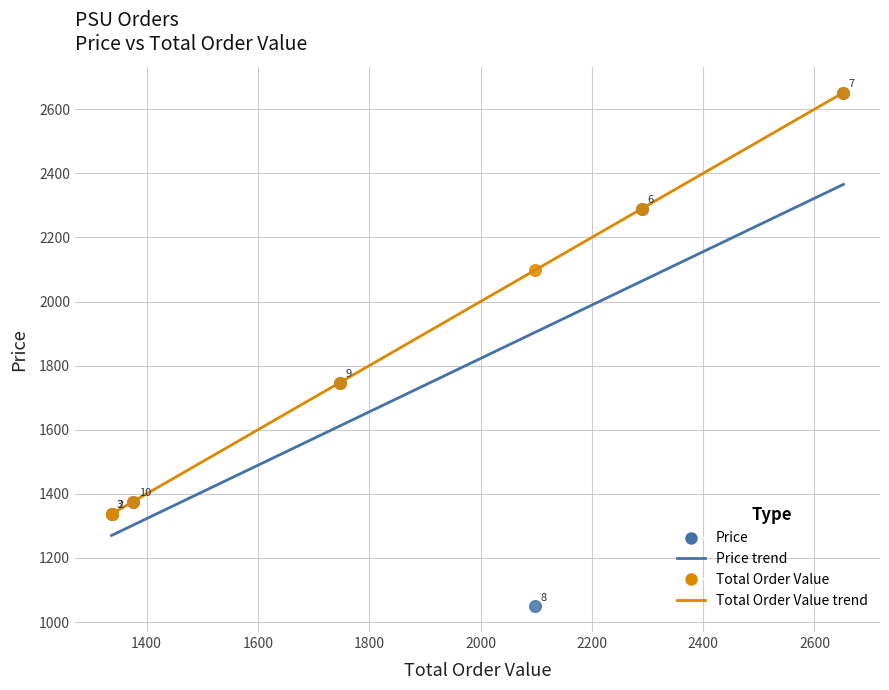

Across all series, what Y value is closest to 1850?

1747